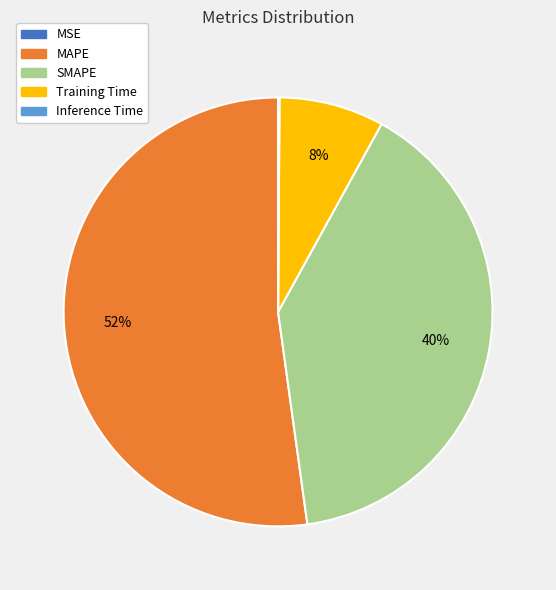

Is it true that Training Time is 20% of the pie?

False